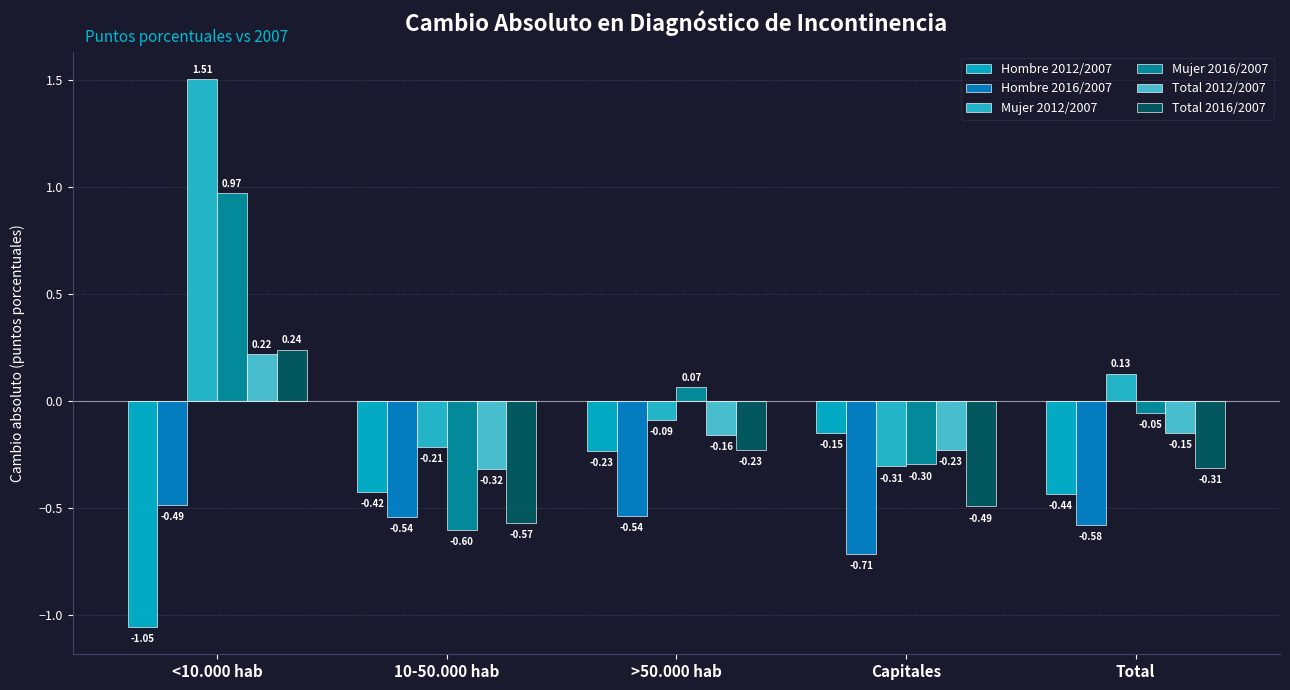

How many bars are there in each group?

6